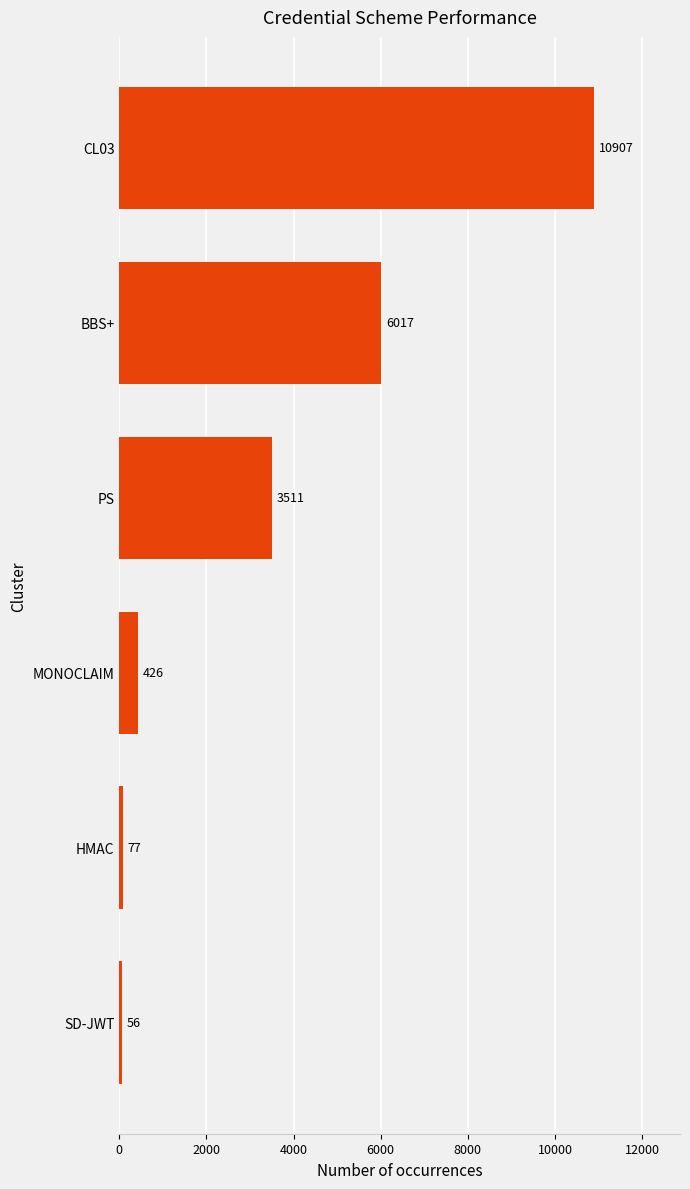

What is the average value?

3499.0